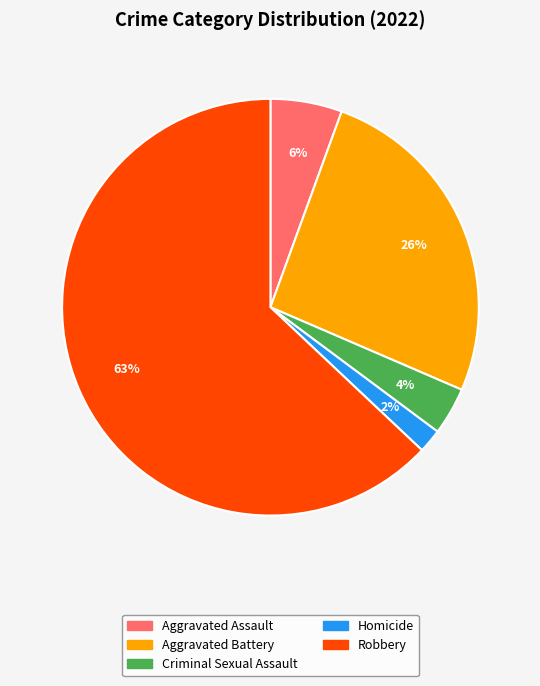

To the nearest percent, what portion does Aggravated Assault represent?

6%